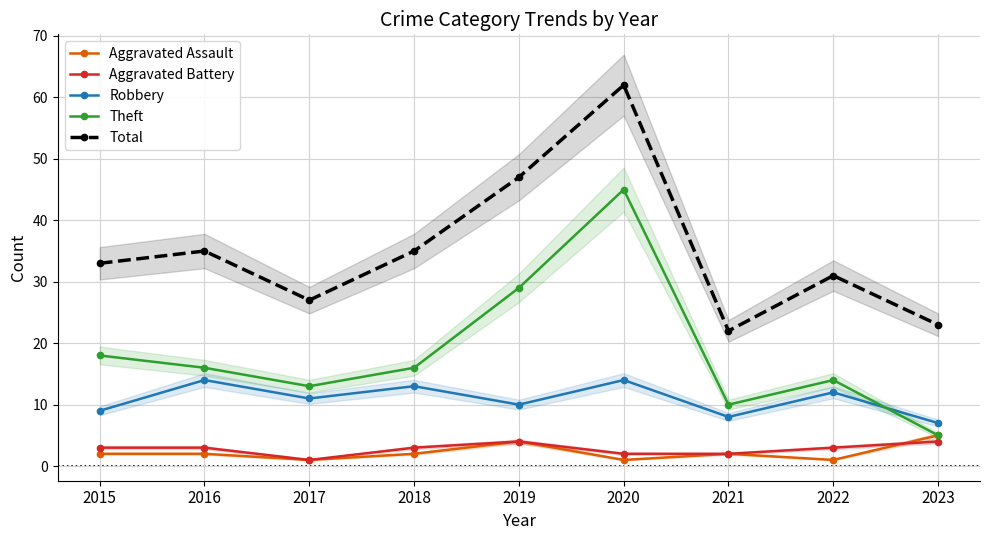

How many times do Aggravated Assault and Aggravated Battery cross each other?

1